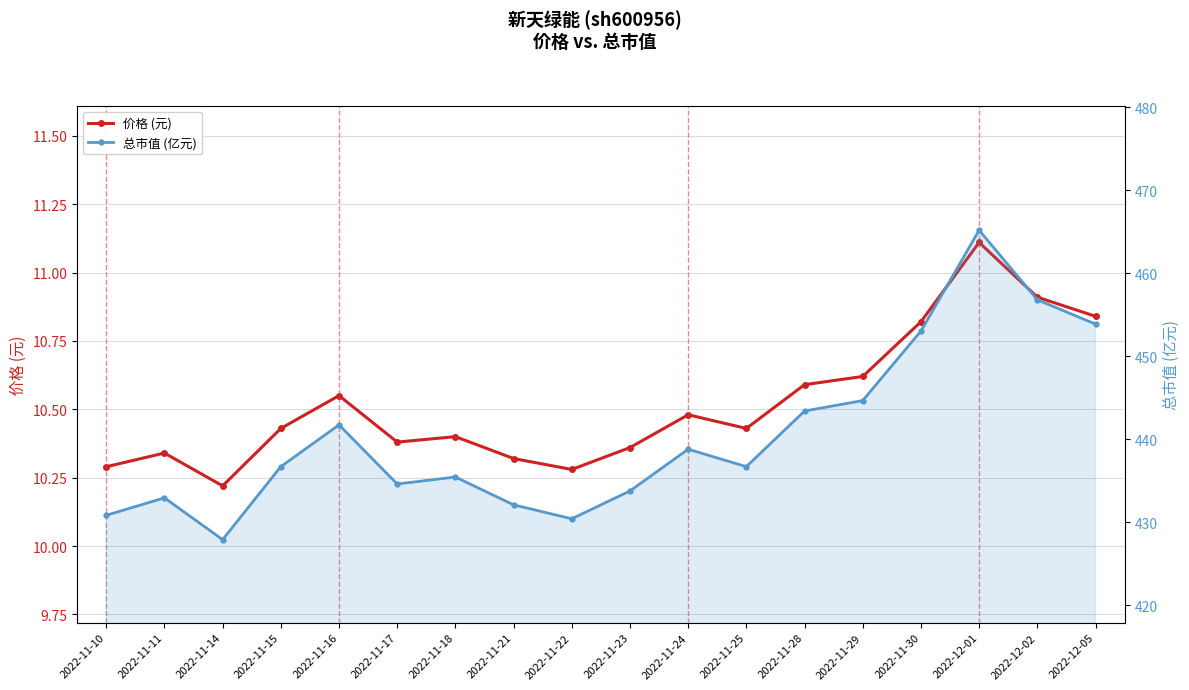

Which has a higher value, 2022-11-14 or 2022-12-01?

2022-12-01